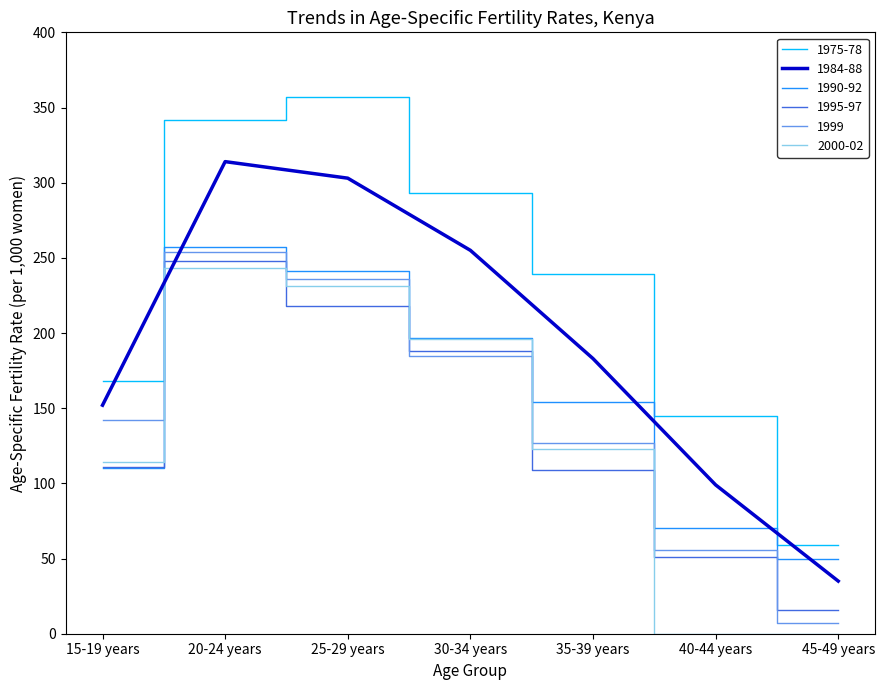

True or false: 1975-78 and 1990-92 cross at least once.

False